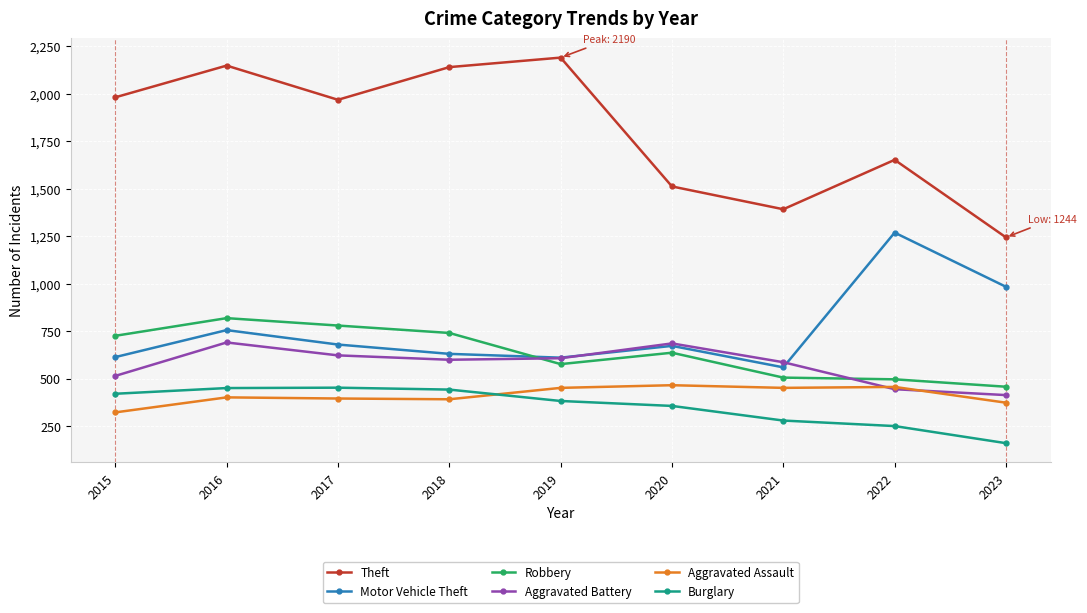

How many lines are shown in the chart?

6